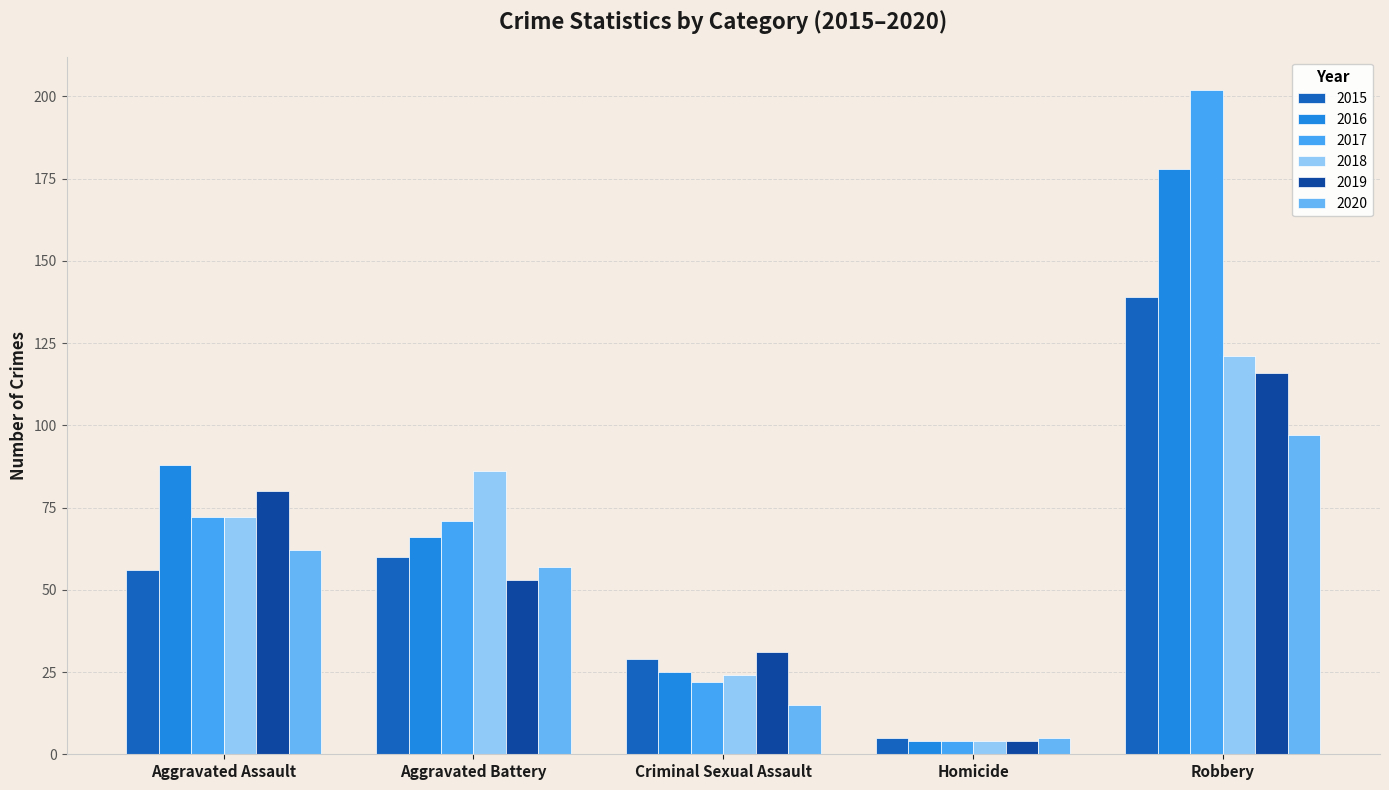

Which series changed the most between Aggravated Assault and Criminal Sexual Assault?

2016